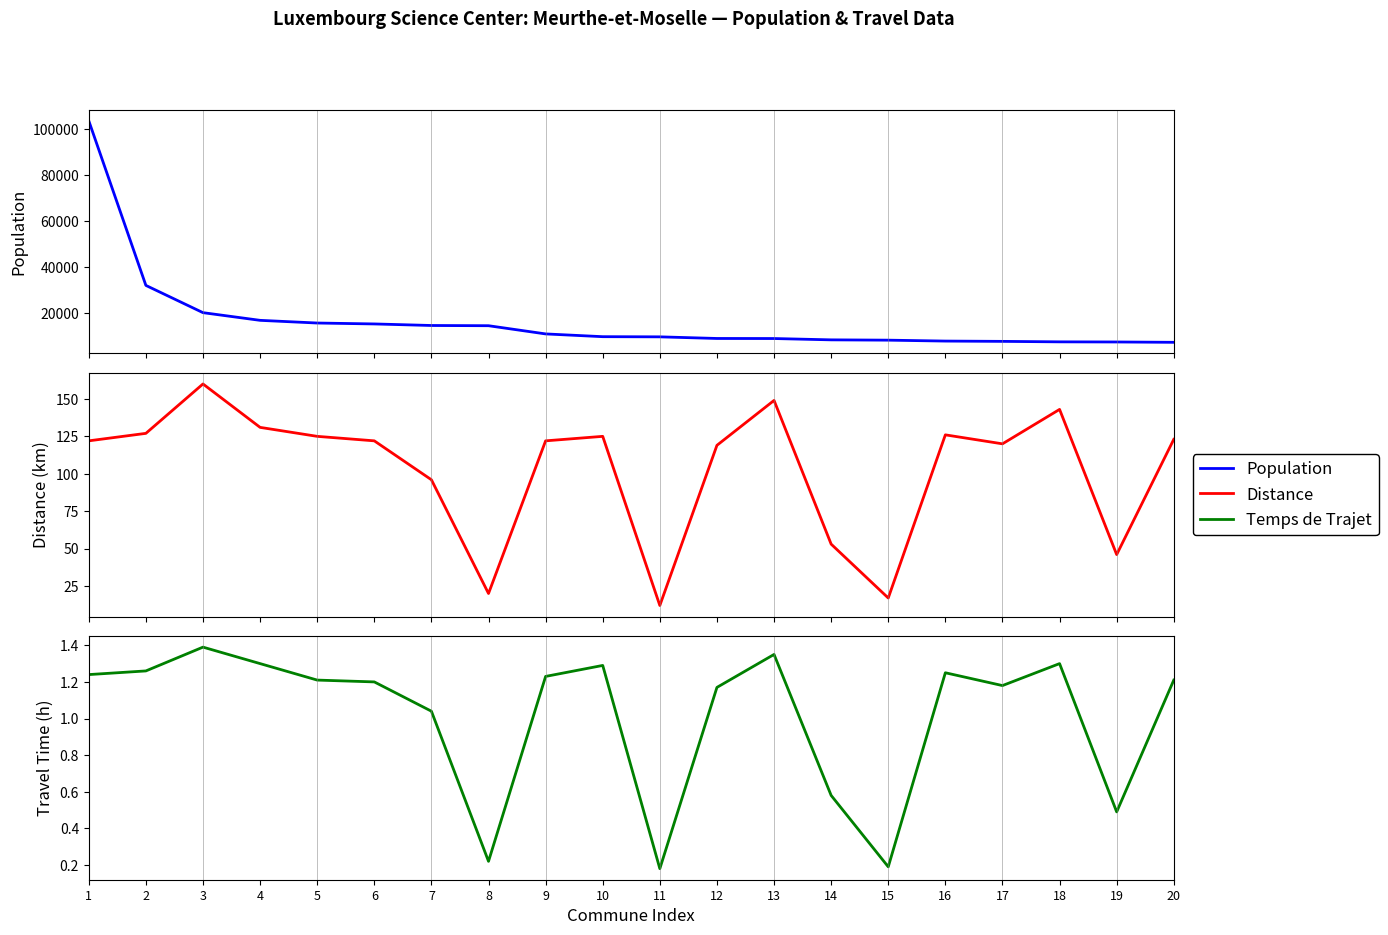

What is the sum of the Temps de Trajet values at 14 and 20?

1.8